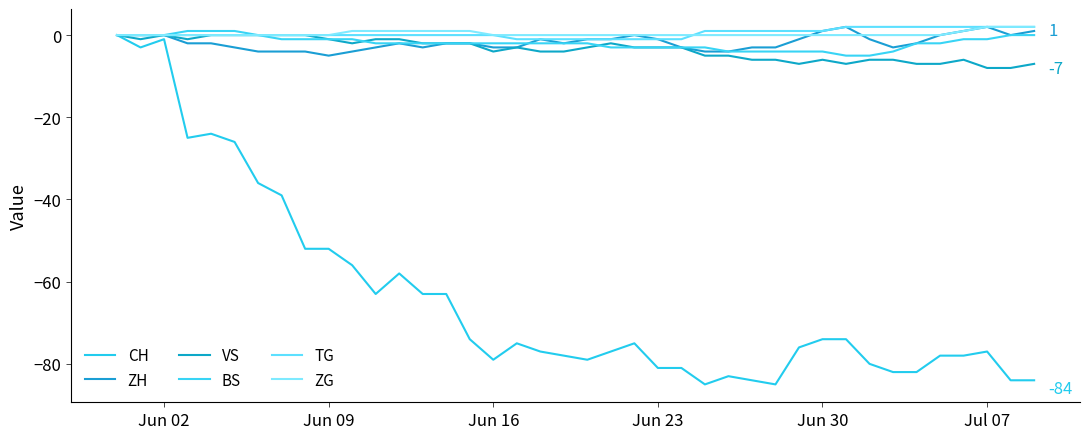

What is the difference between the maximum and second lowest values in the BS series?

6